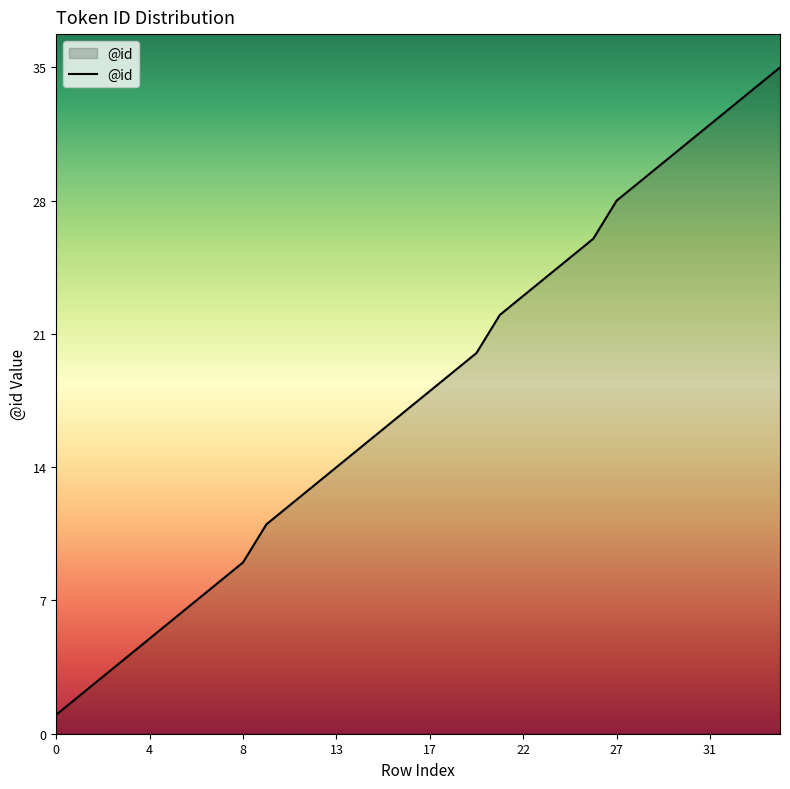

What is the greatest value displayed?

35